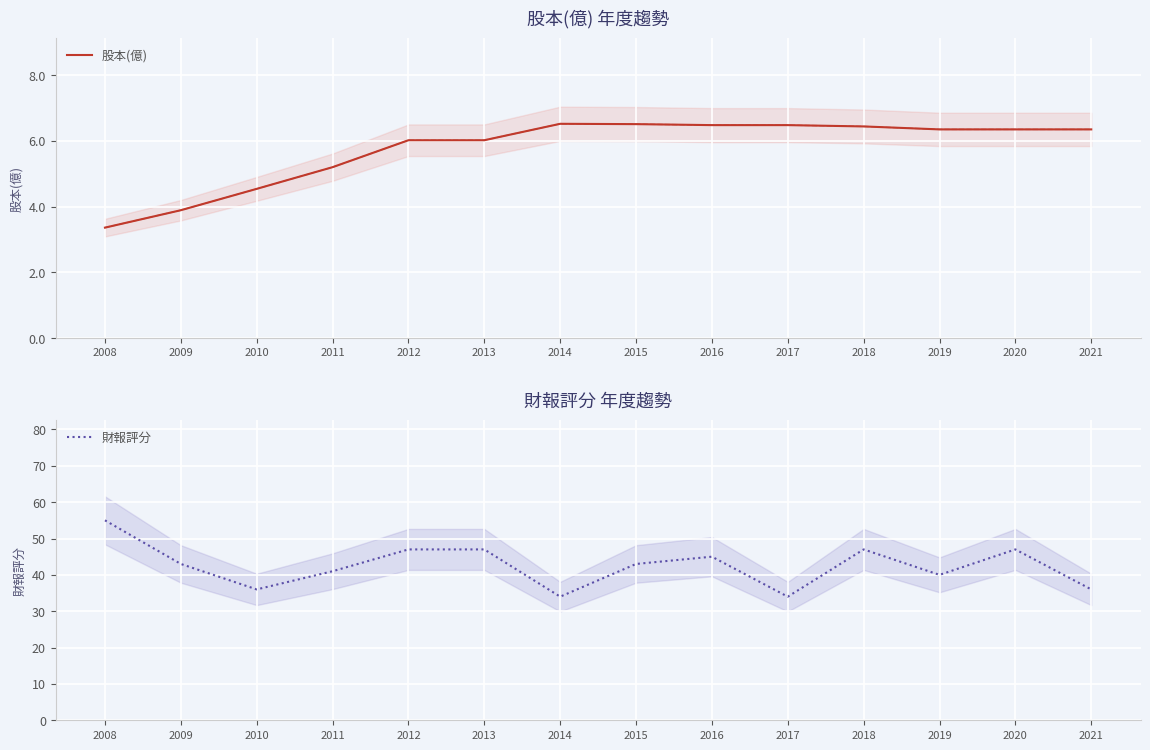

True or false: 財報評分 and 股本(億) intersect in this chart.

False